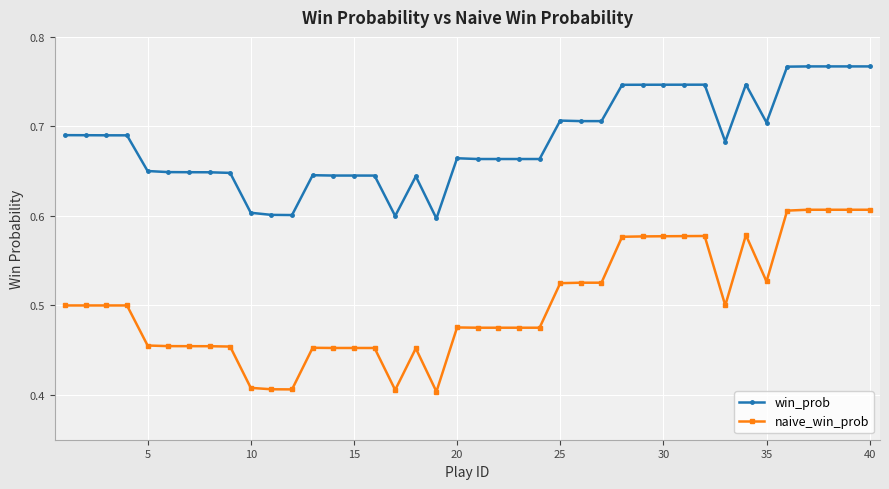

Which series has the largest total across all categories?

win_prob